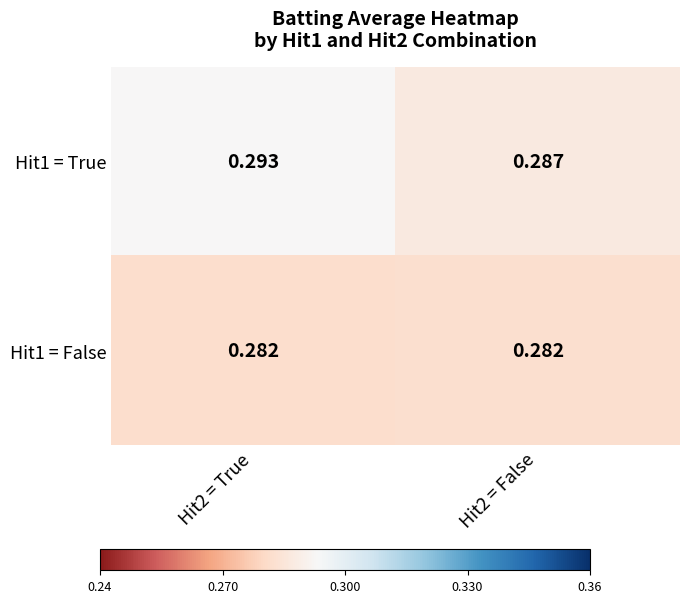

Is the value of Hit1 = True at Hit2 = True greater than the value of Hit1 = False at Hit2 = True?

Yes